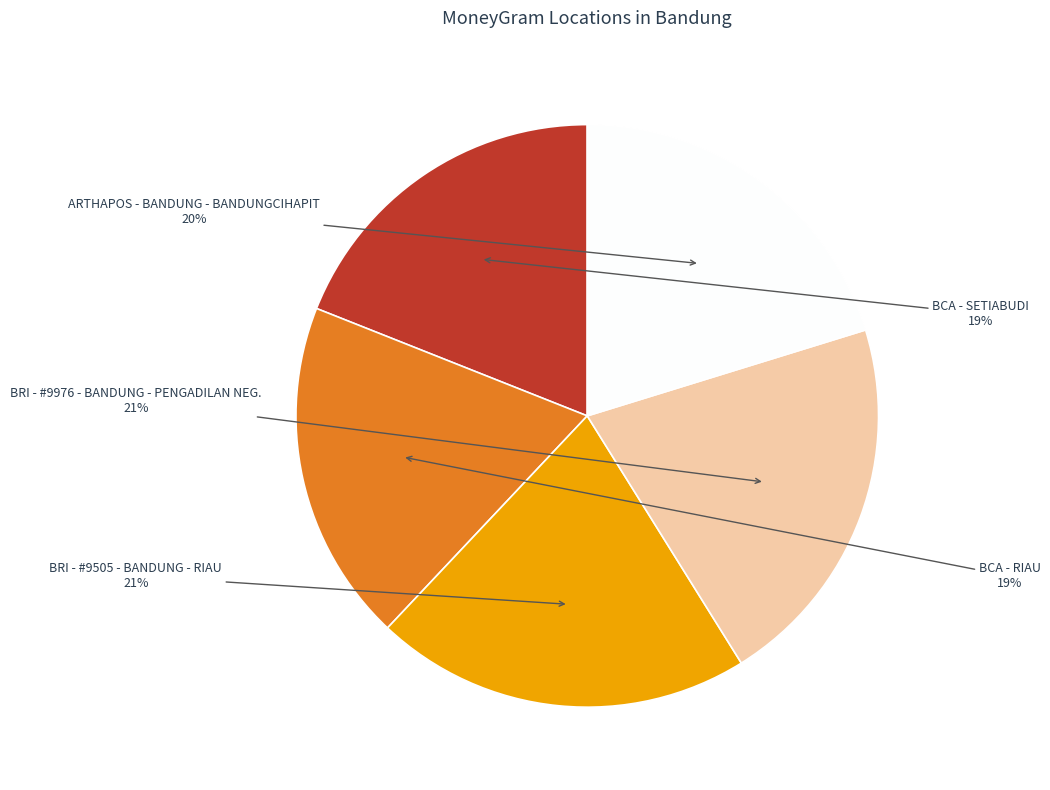

To the nearest percent, what is the combined percentage of BCA - SETIABUDI and BRI - #9505 - BANDUNG - RIAU?

40%